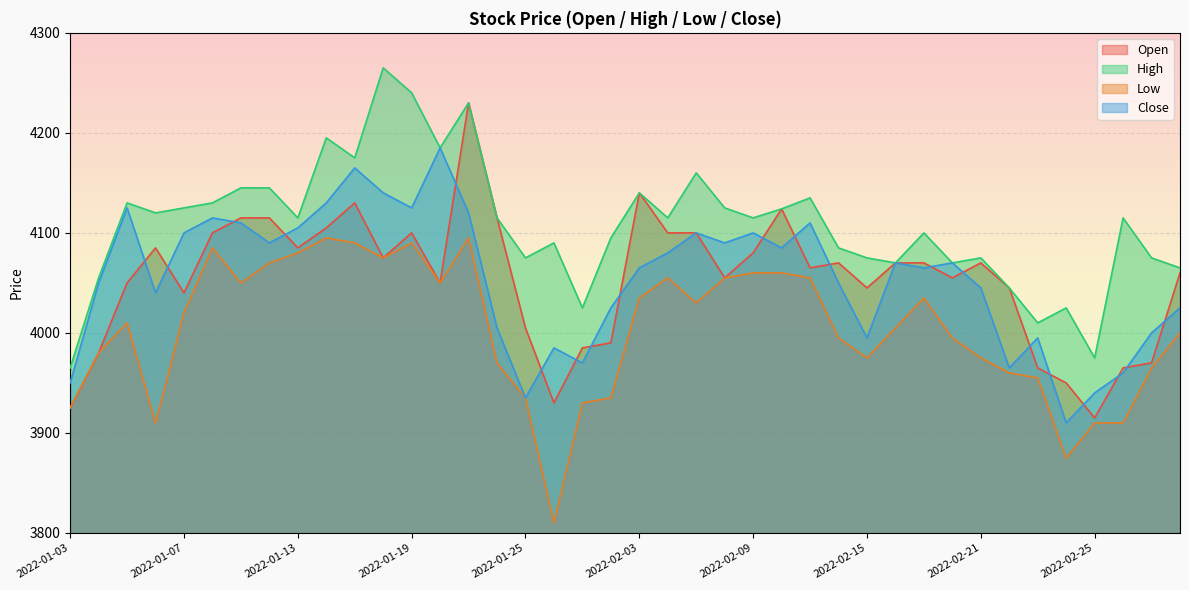

What is the value of the Low point at the 12th from the left?

4075